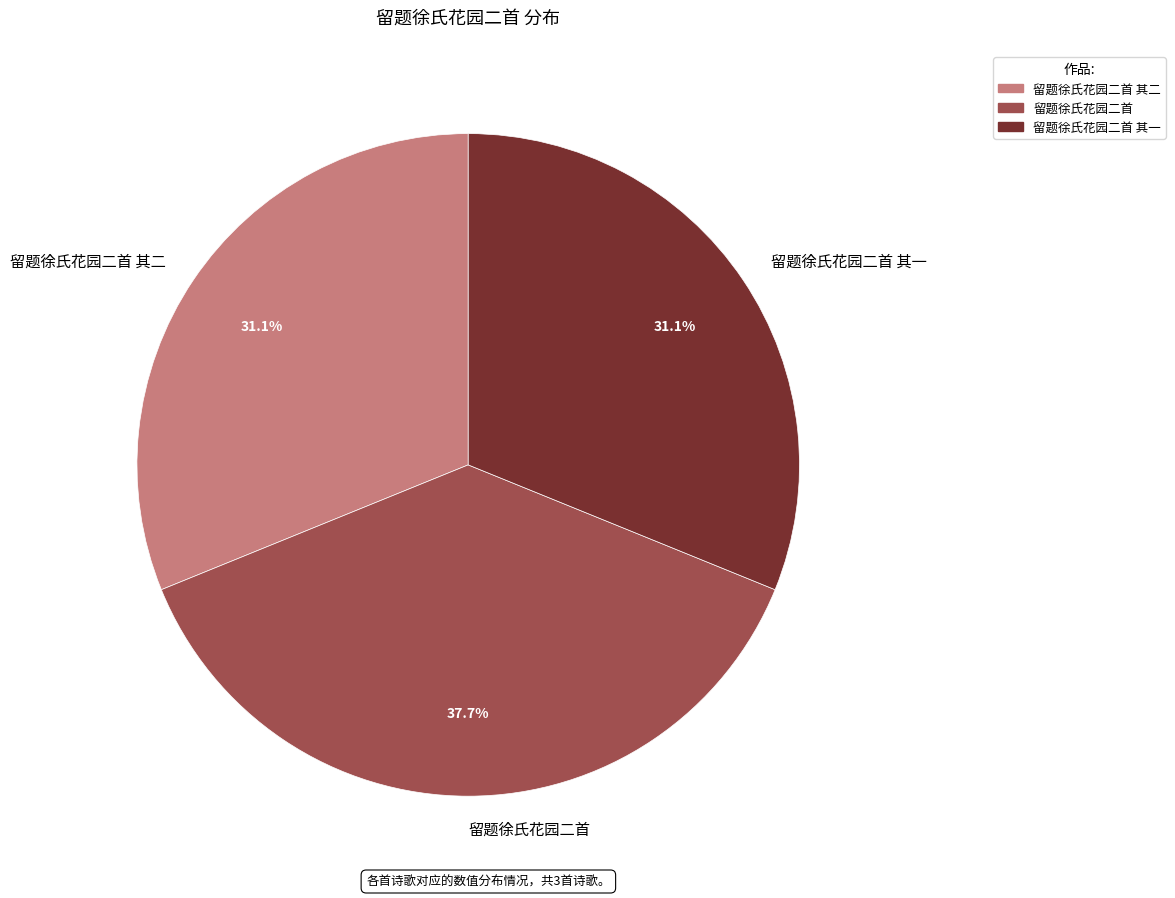

Count the number of slices in the pie.

3